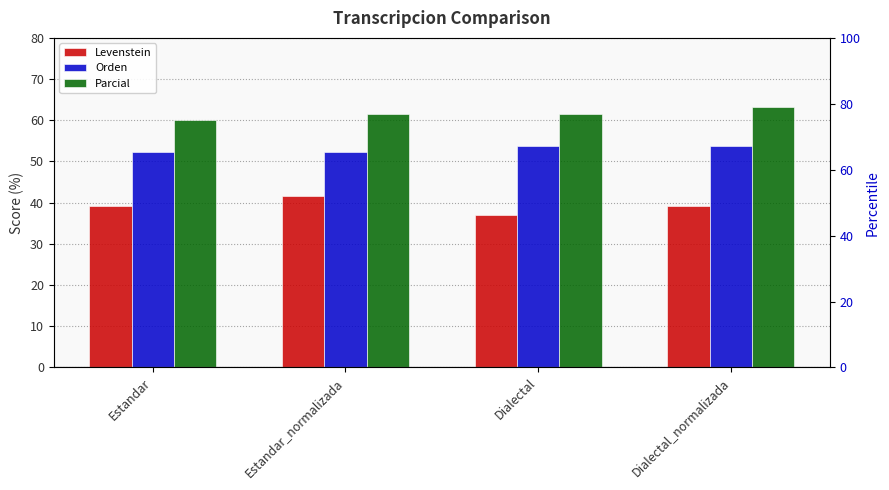

What is the label of the 4th bar from the right?

Estandar